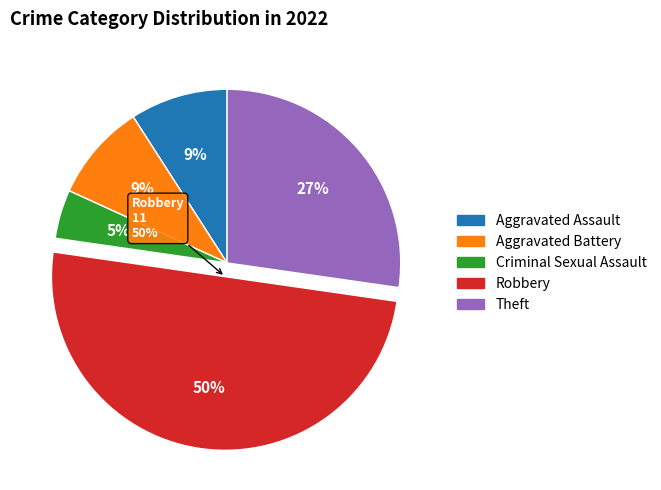

What portion of the pie excludes Aggravated Assault?

90.9%